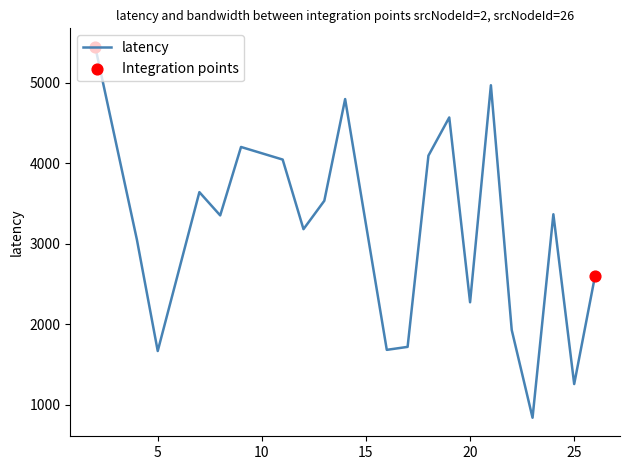

What is the minimum value shown in the chart?

839.6